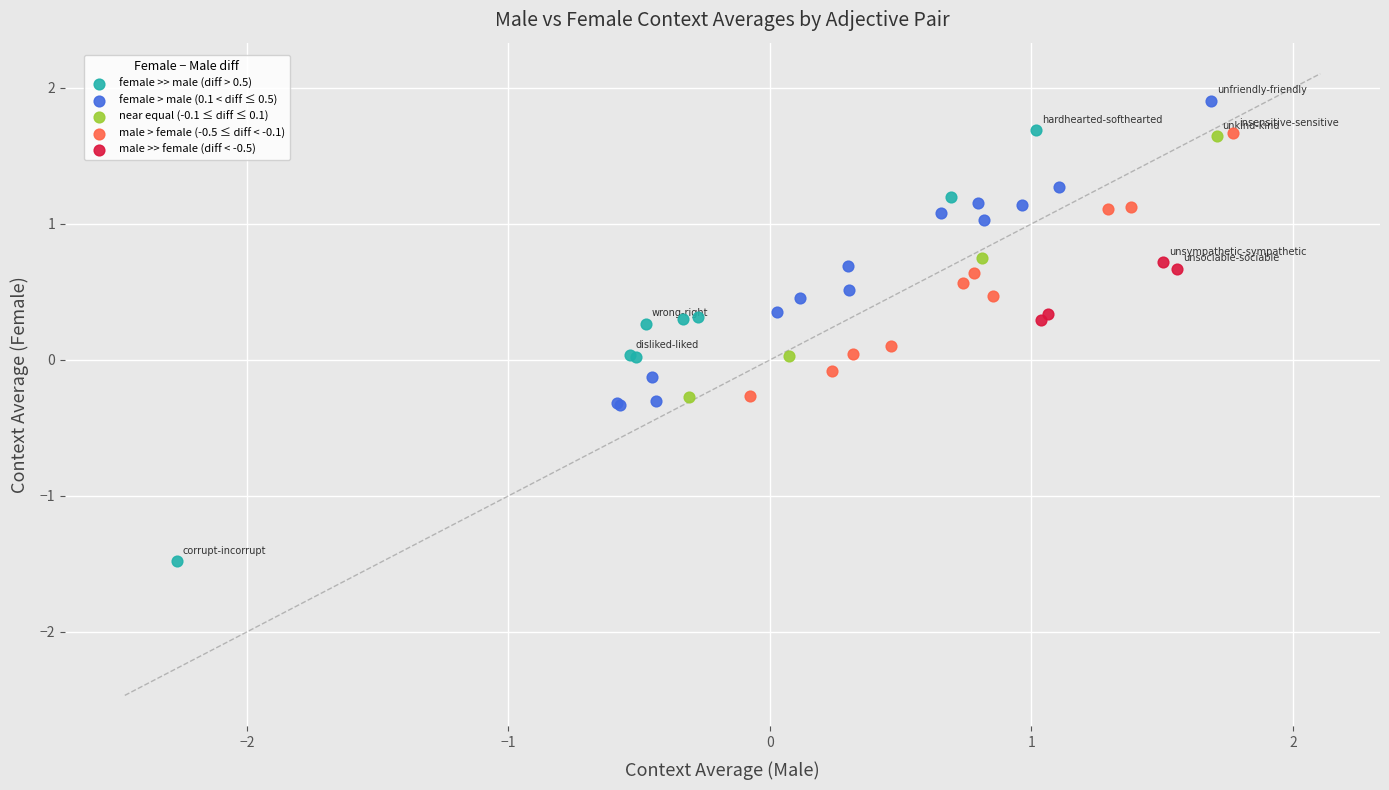

Which series reaches the minimum Y coordinate?

female >> male (diff > 0.5)